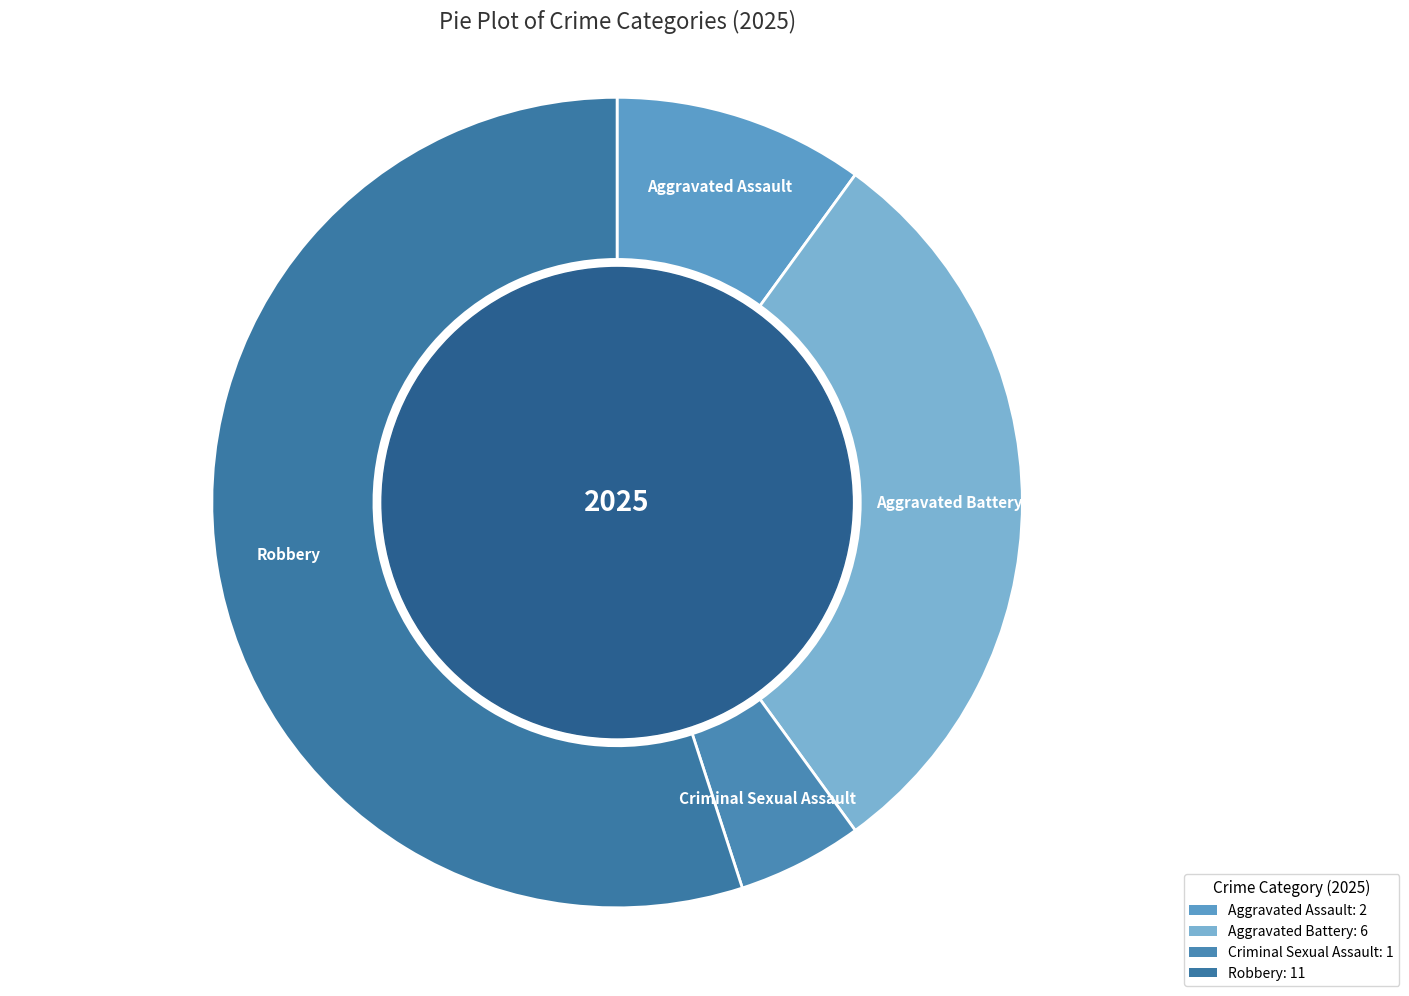

Combined, do Criminal Sexual Assault and Aggravated Assault account for over 50%?

No